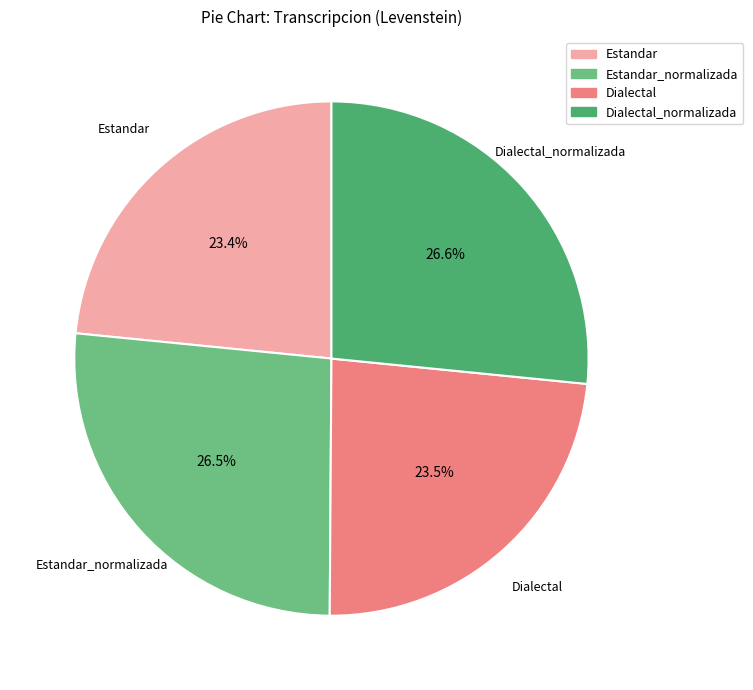

Is there any slice that represents more than half of the pie?

No